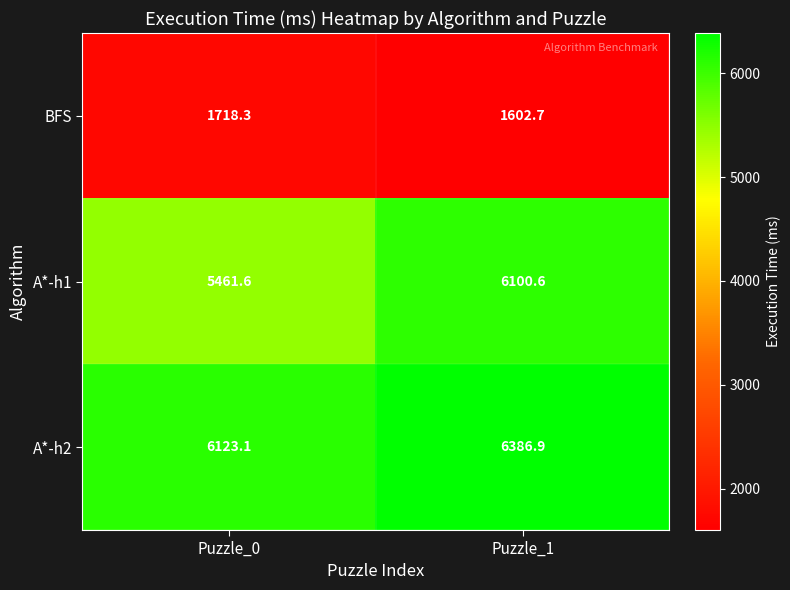

What is the difference between the A*-h2 values at Puzzle_0 and Puzzle_1?

263.8